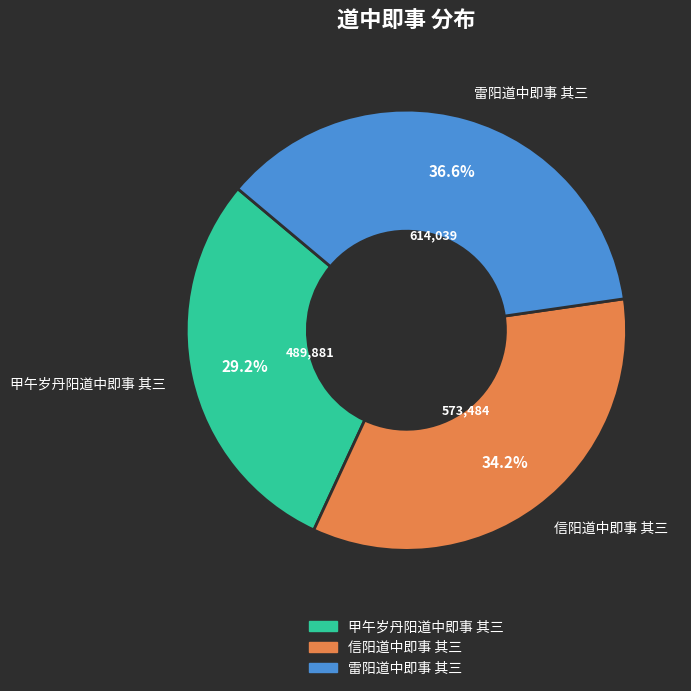

To the nearest percent, what portion does 信阳道中即事 其三 represent?

34%